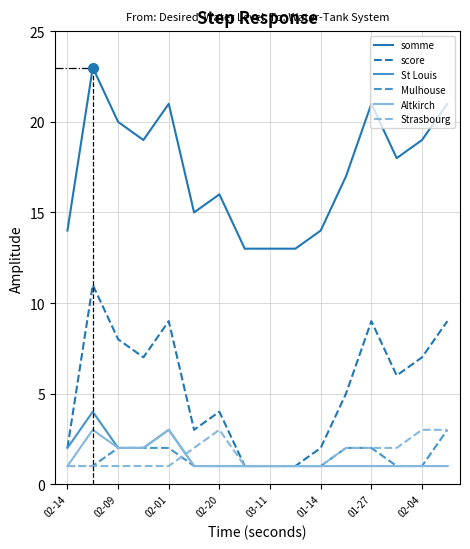

What is the greatest value displayed?

23